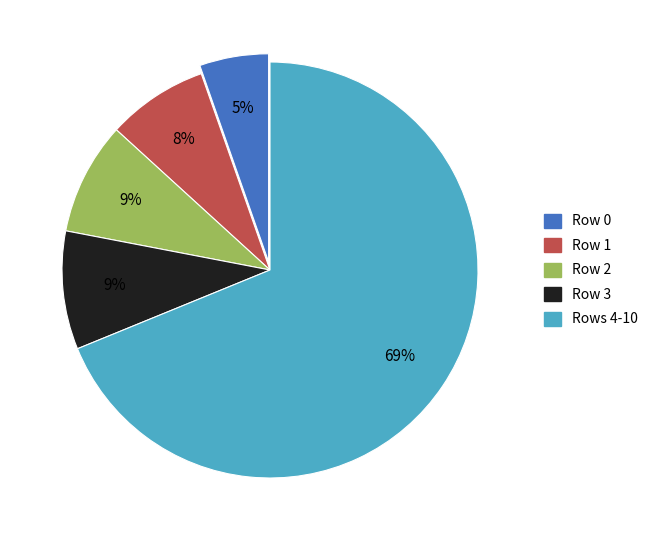

True or false: Row 0 accounts for 14% of the total.

False